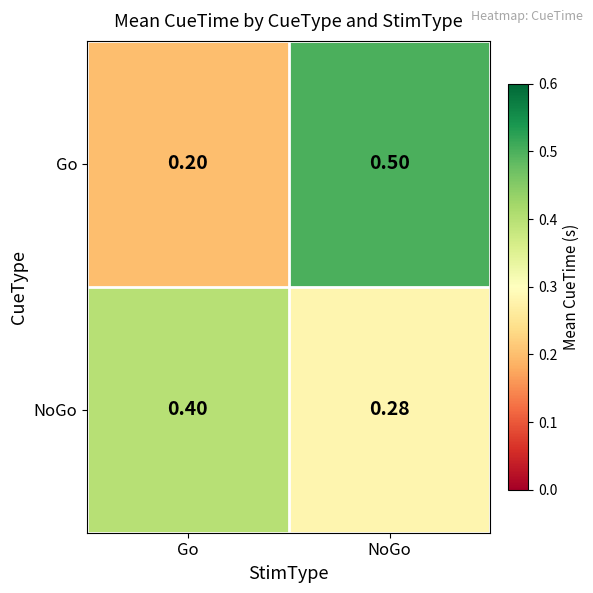

Is the value of NoGo at NoGo greater than the value of Go at NoGo?

No